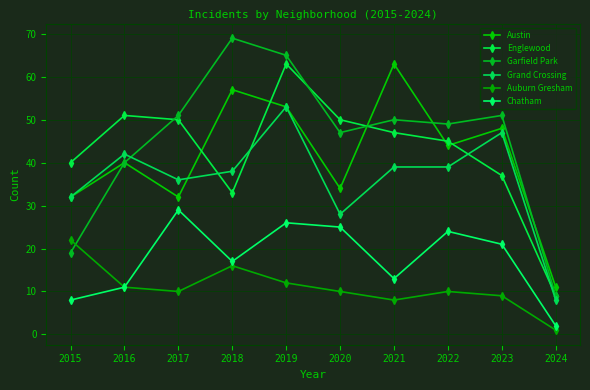

What is the minimum value for Auburn Gresham?

1